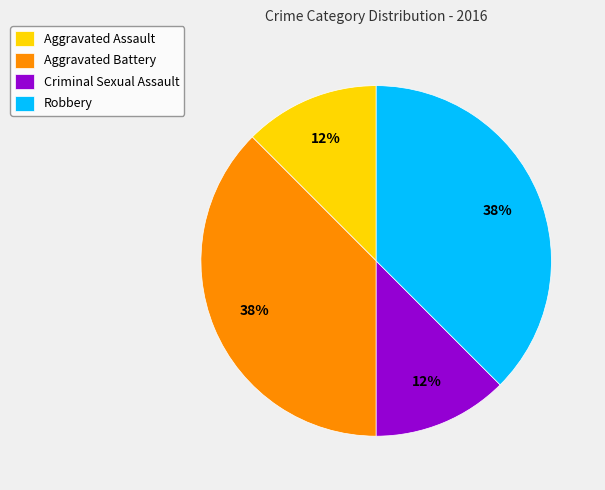

True or false: Aggravated Assault accounts for 12% of the total.

True